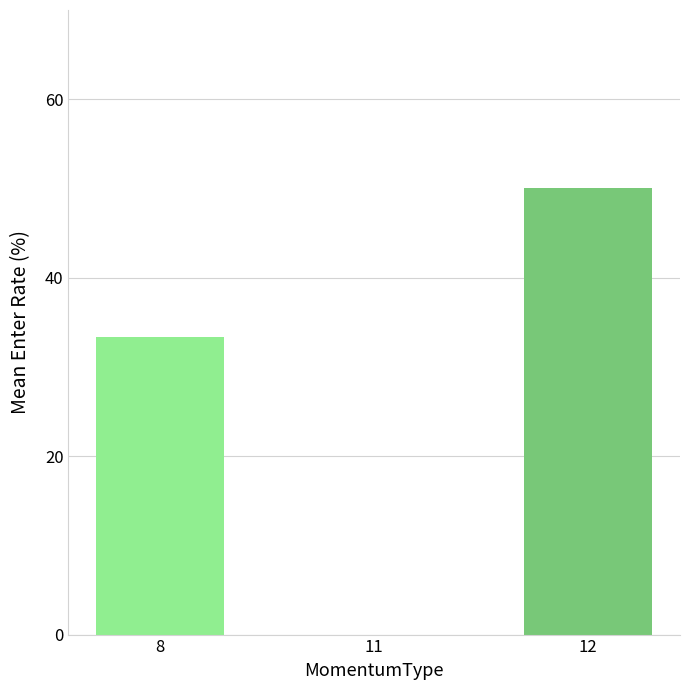

The chart shows a value of 33.3 at 8. True or false?

True